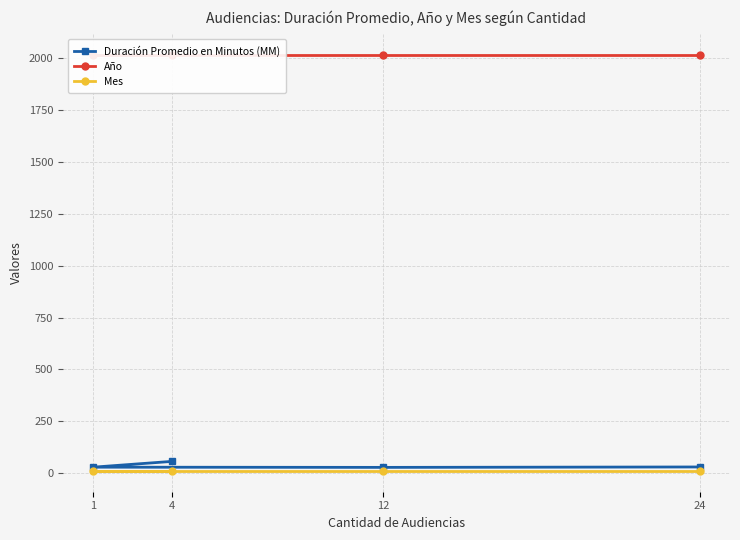

At which category does Duración Promedio en Minutos (MM) reach its first local valley?

12